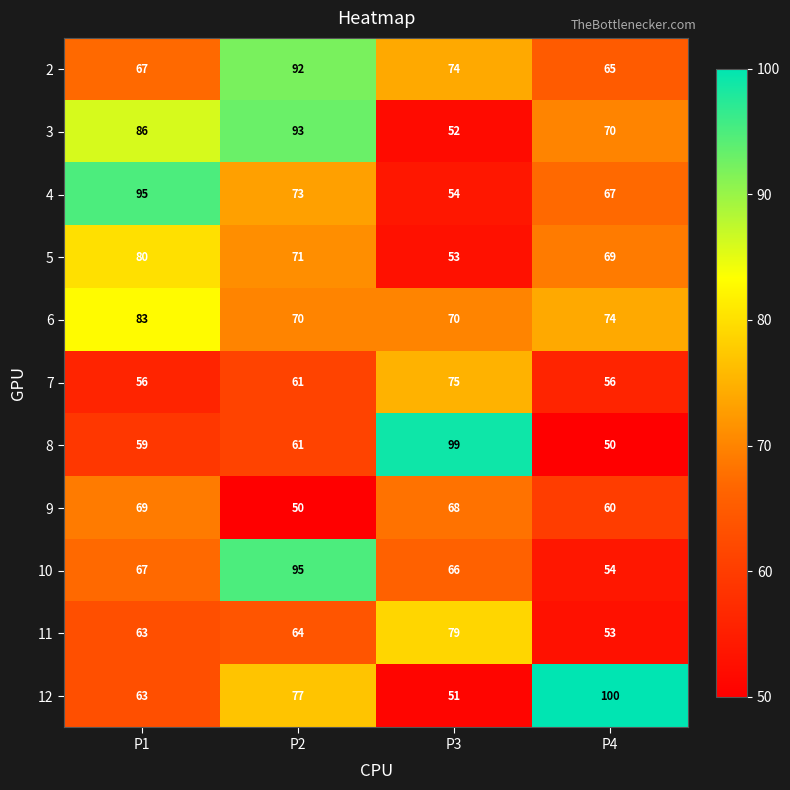

True or false: 12 has a value of 63 at P1.

True